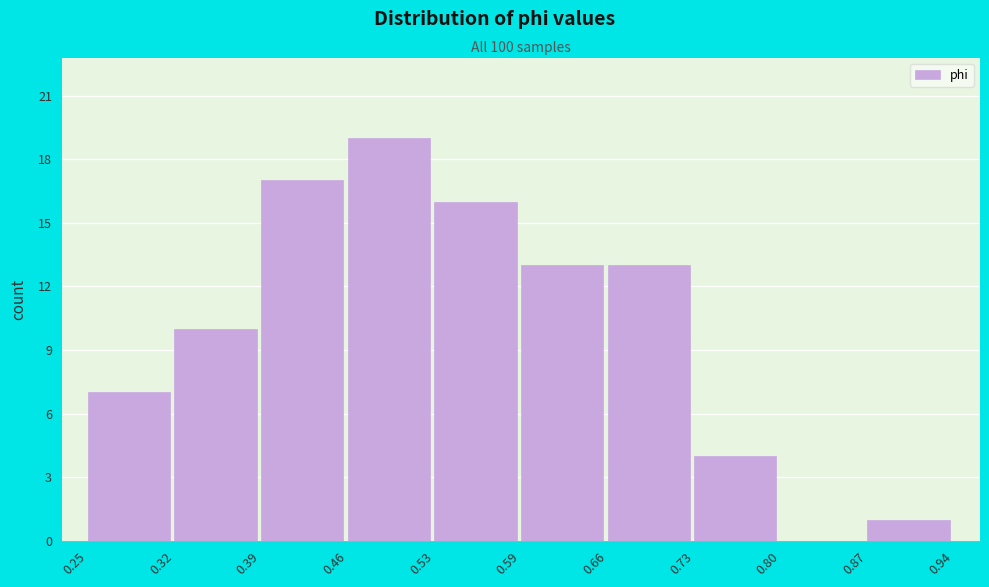

Reading left to right, transcribe this chart: for each bar, give the range it covers on the x-axis and its height. The values are not printed on the chart, so give them approximately, as read against the axis.

0.25 to 0.32: 7
0.32 to 0.39: 10
0.39 to 0.46: 17
0.46 to 0.53: 19
0.53 to 0.59: 16
0.59 to 0.66: 13
0.66 to 0.73: 13
0.73 to 0.80: 4
0.80 to 0.87: 0
0.87 to 0.94: 1